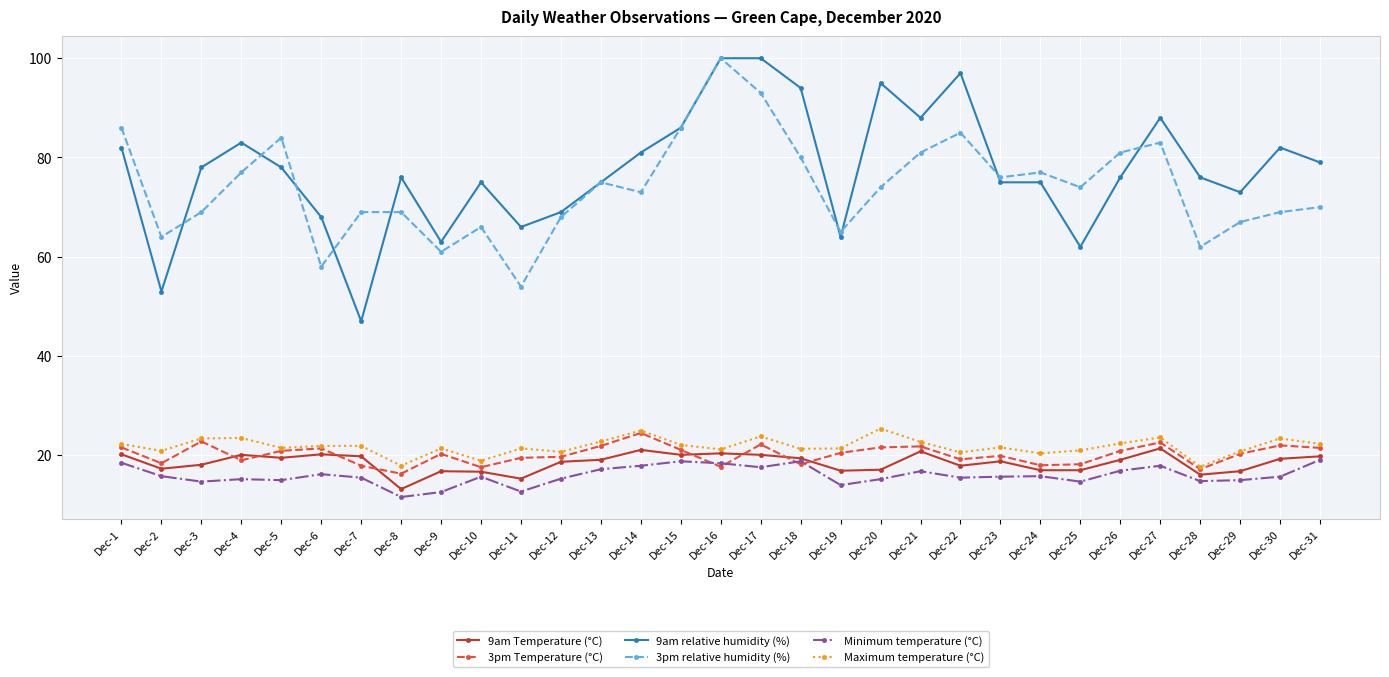

Which series has the widest spread of values?

9am relative humidity (%)